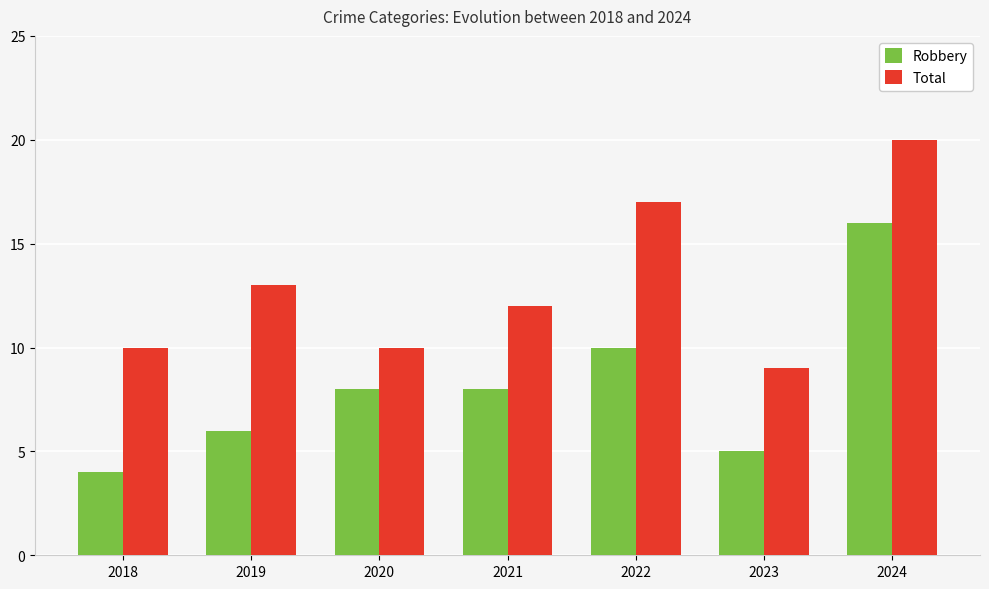

Reading right to left, list all the values displayed in this chart.

Robbery: 2024=16	2023=5	2022=10	2021=8	2020=8	2019=6	2018=4
Total: 2024=20	2023=9	2022=17	2021=12	2020=10	2019=13	2018=10